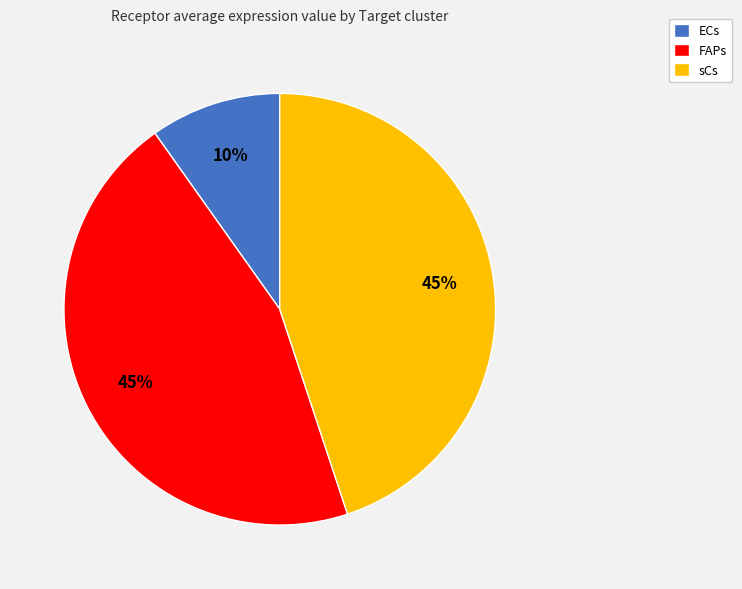

Combined, do FAPs and ECs account for over 50%?

Yes